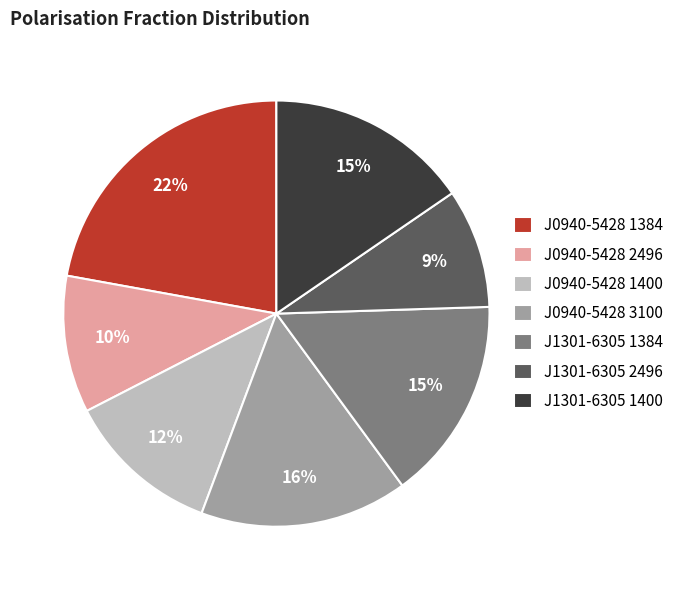

To the nearest percent, what percentage of the pie is J1301-6305 1400?

15%